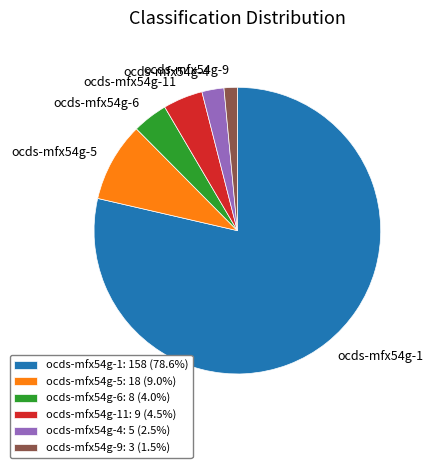

Is there a majority slice in this chart?

Yes